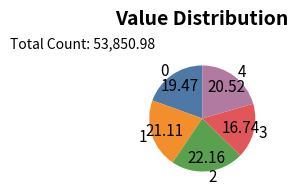

What is the largest slice in the pie chart?

2